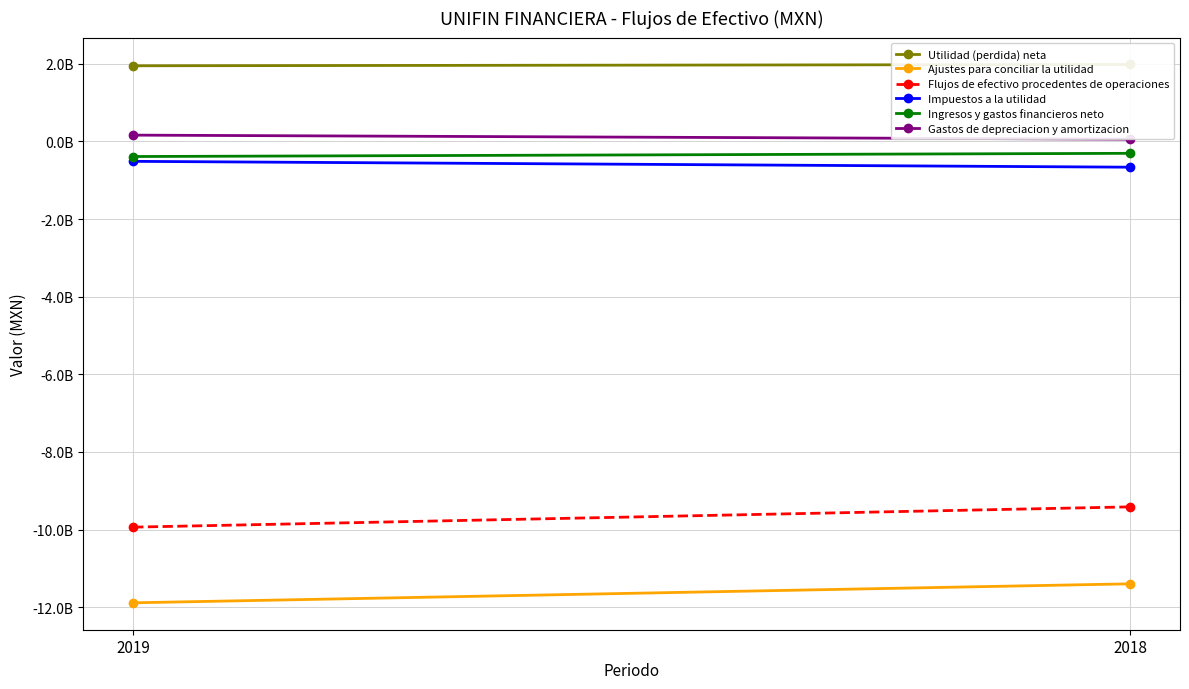

What is the total value across all series at 2019?

-20610747000